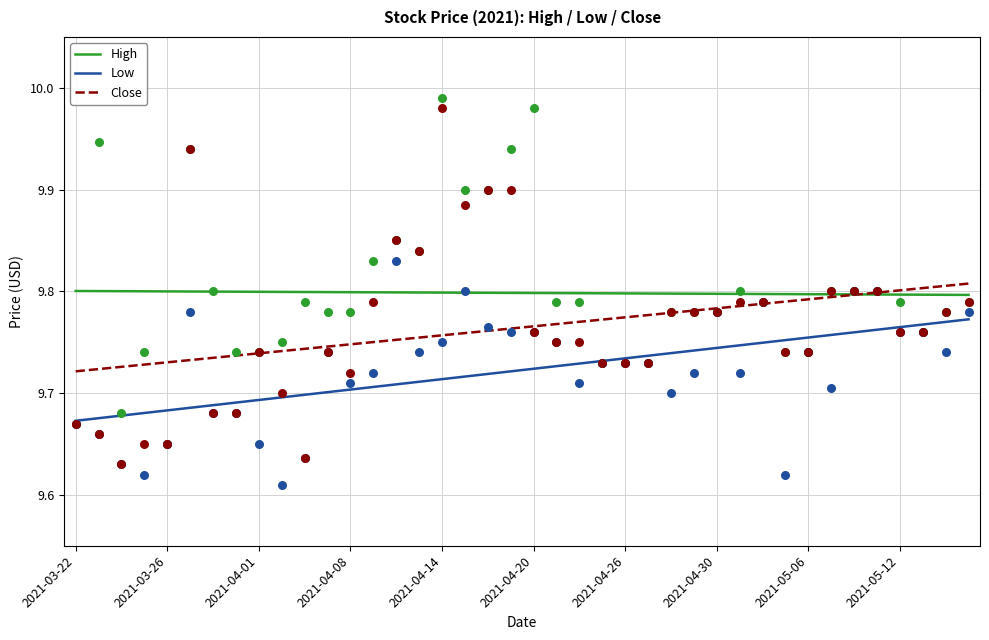

Which series has the largest total across all categories?

High